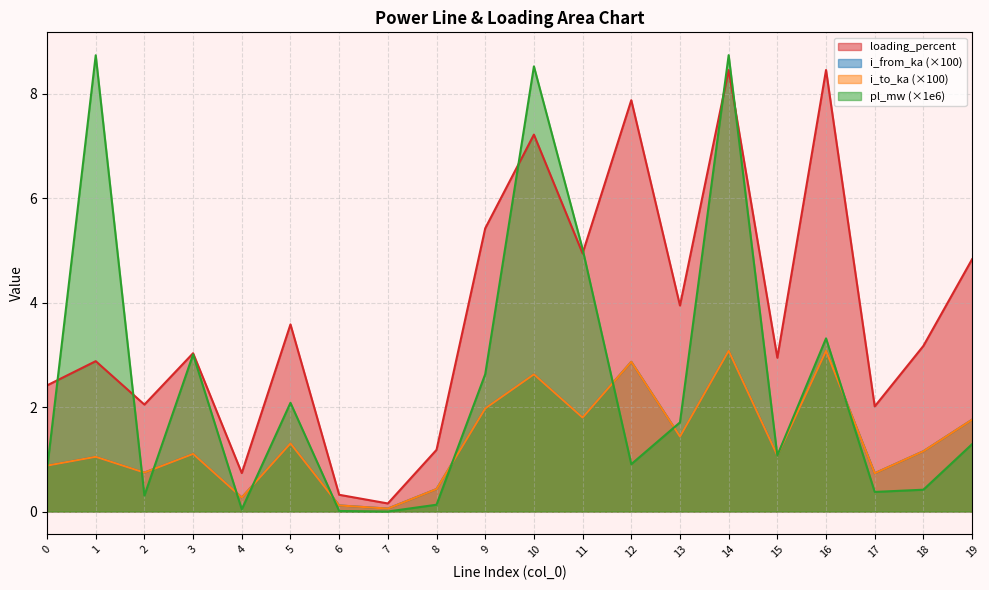

Rank the series at 3 from highest to lowest value.

loading_percent, pl_mw, i_from_ka, i_to_ka